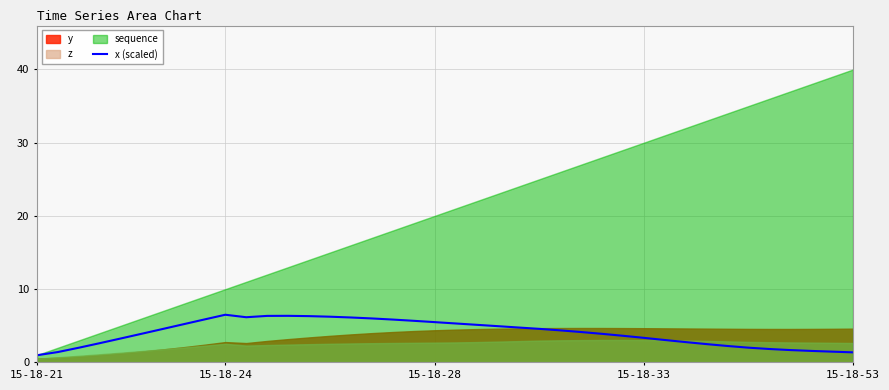

What is the difference between the second highest and minimum values?

5.4